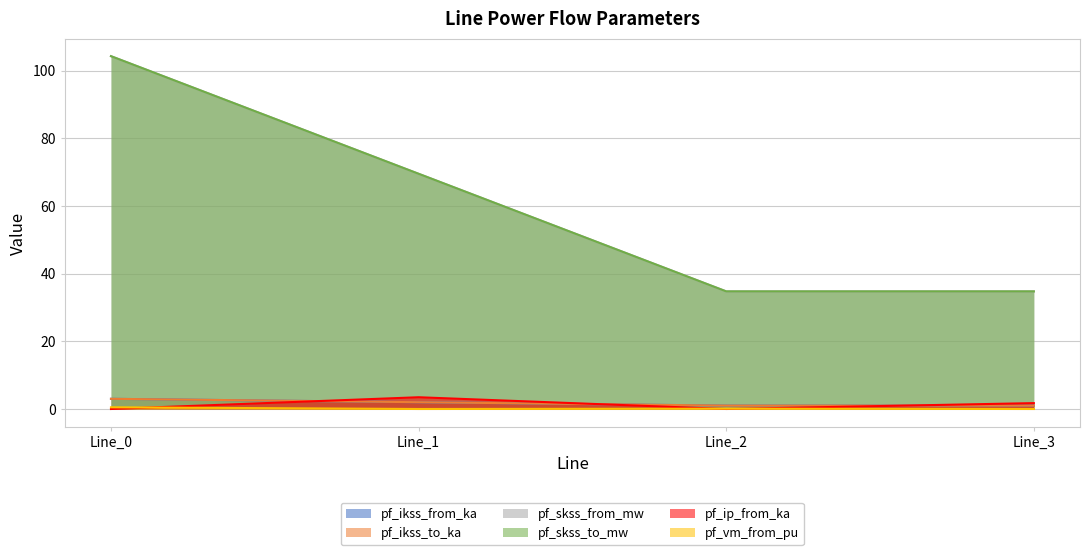

What is the difference between the second highest and minimum values in the pf_ip_from_ka series?

1.7